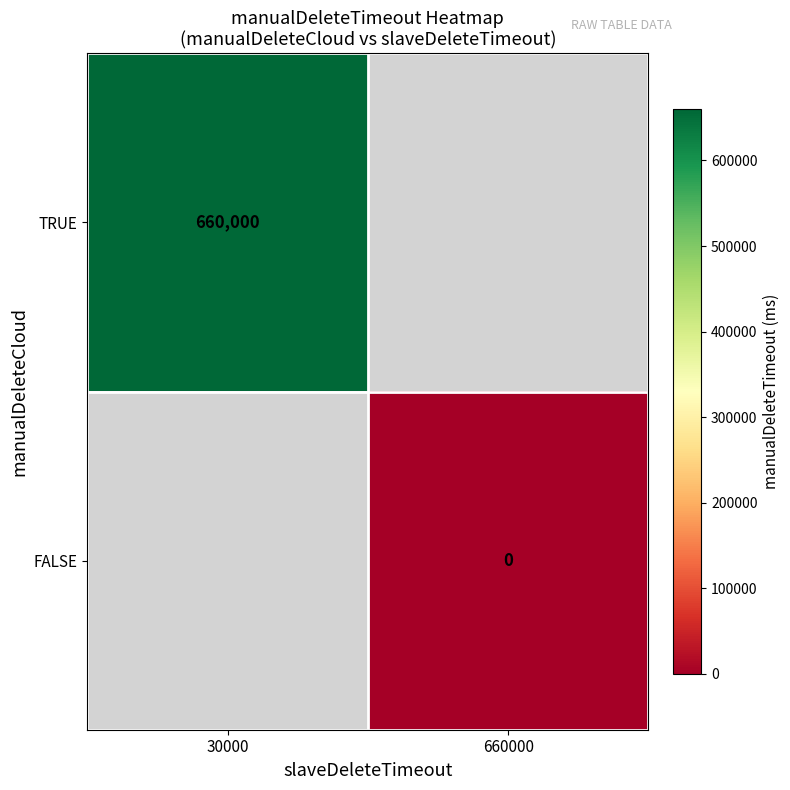

The value of TRUE at 30000 is 660000. True or false?

True